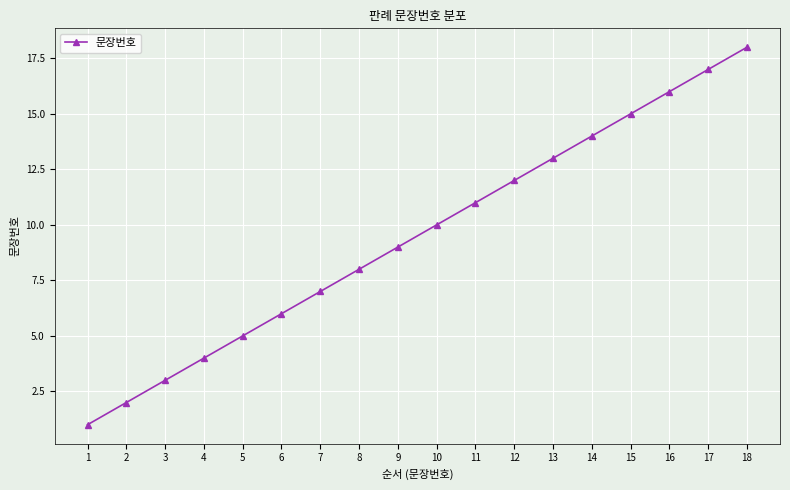

The chart shows a value of 9 at 9. True or false?

True